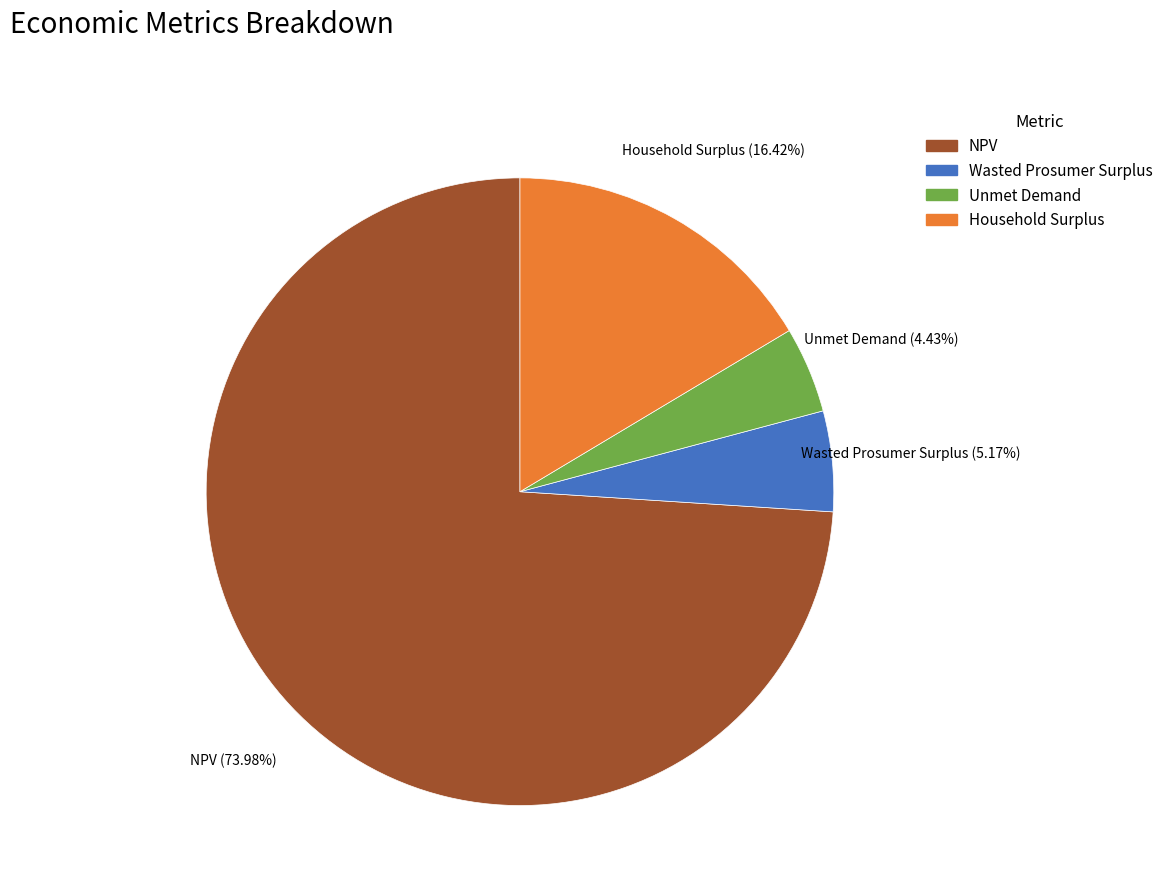

Combined, do Household Surplus and Wasted Prosumer Surplus account for over 50%?

No